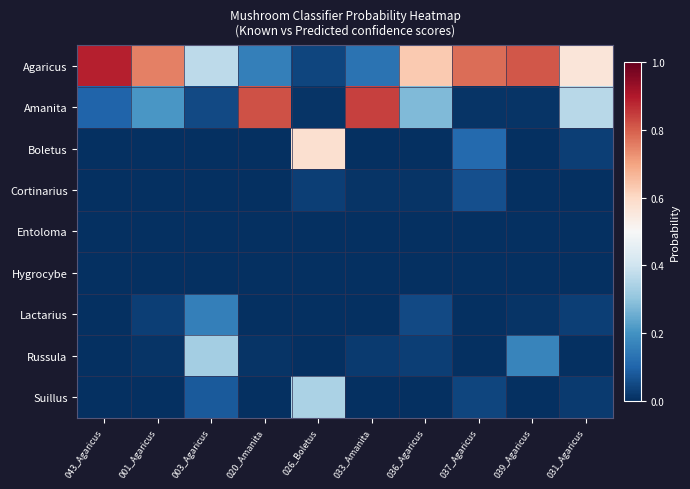

Rank the series at 031_Agaricus from lowest to highest value.

Cortinarius, Entoloma, Hygrocybe, Russula, Suillus, Boletus, Lactarius, Amanita, Agaricus